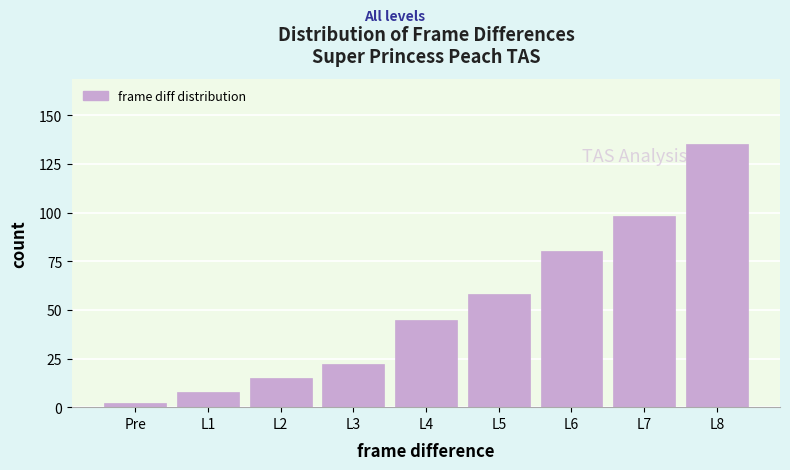

Reading left to right, extract all data points from this chart.

Pre=2	L1=8	L2=15	L3=22	L4=45	L5=58	L6=80	L7=98	L8=135